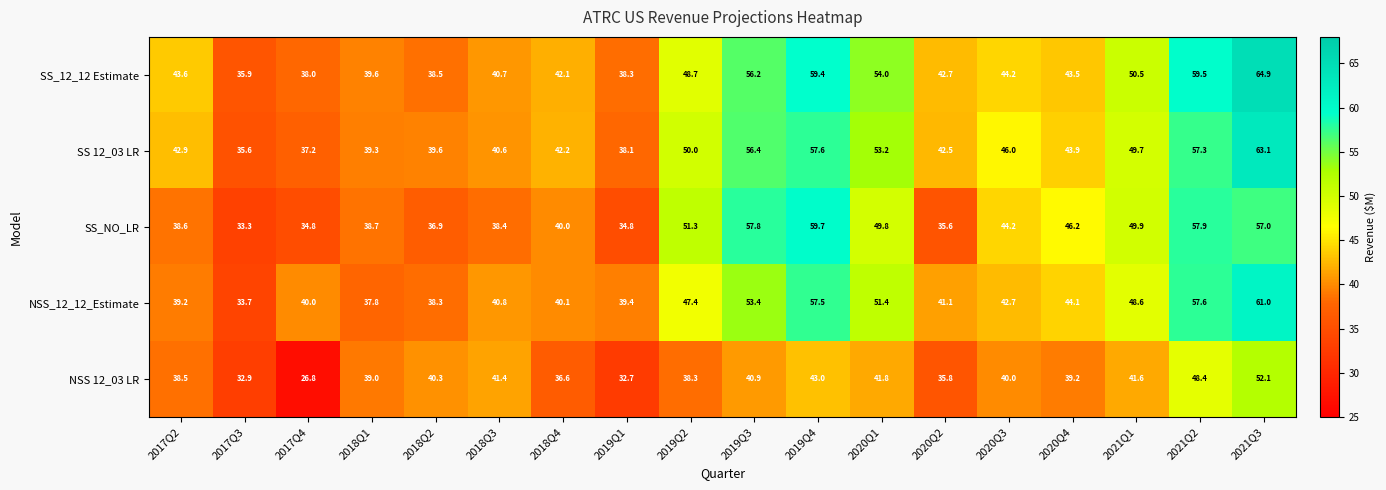

What is the difference between the second highest and minimum values in the NSS_12_12_Estimate series?

23.9